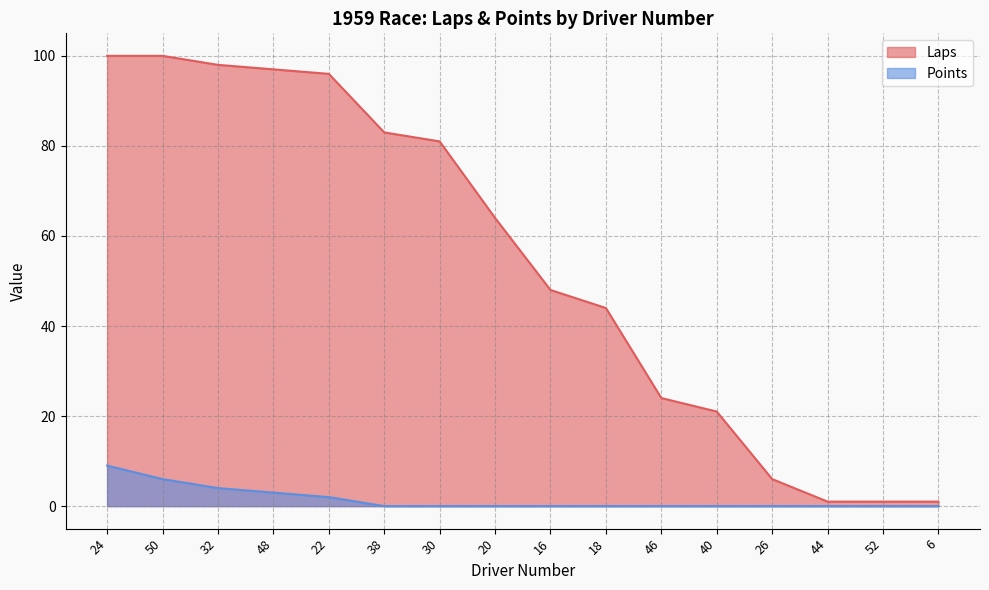

What is the difference between the highest and lowest values at 6?

1